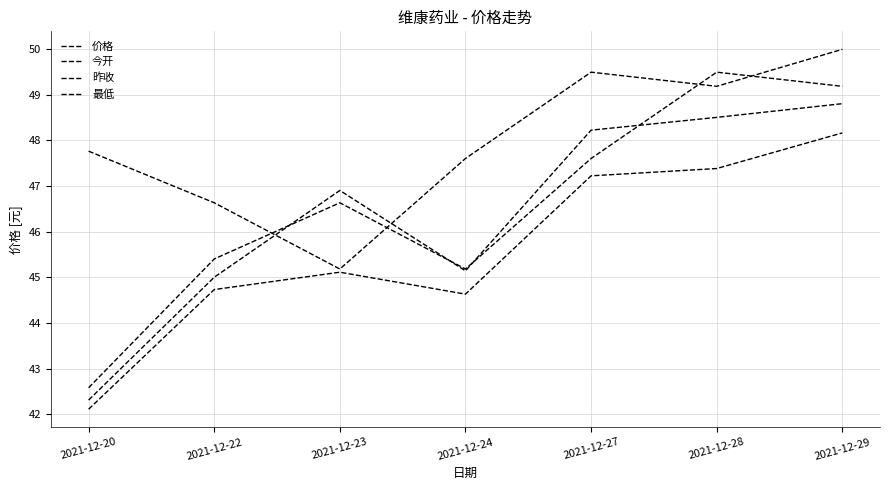

What is the difference between the second highest and minimum values in the 价格 series?

4.3